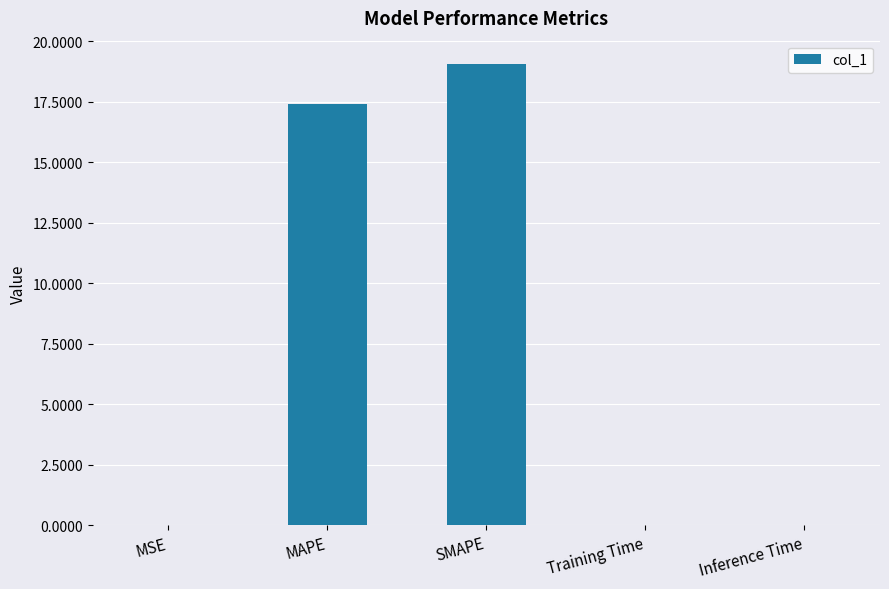

What is the sum of all values?

36.5